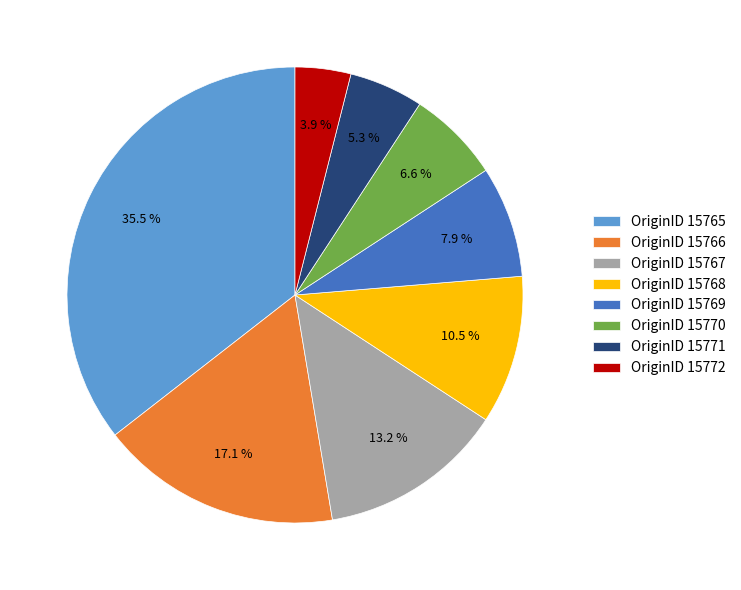

Does OriginID 15772 represent more than half of the total?

No